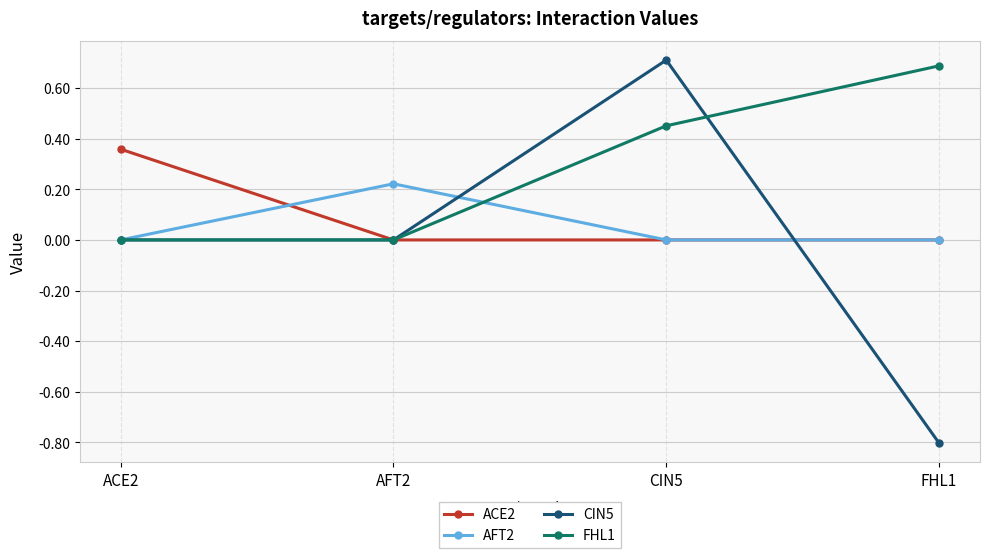

What are all the series names shown in the legend?

ACE2, AFT2, CIN5, FHL1